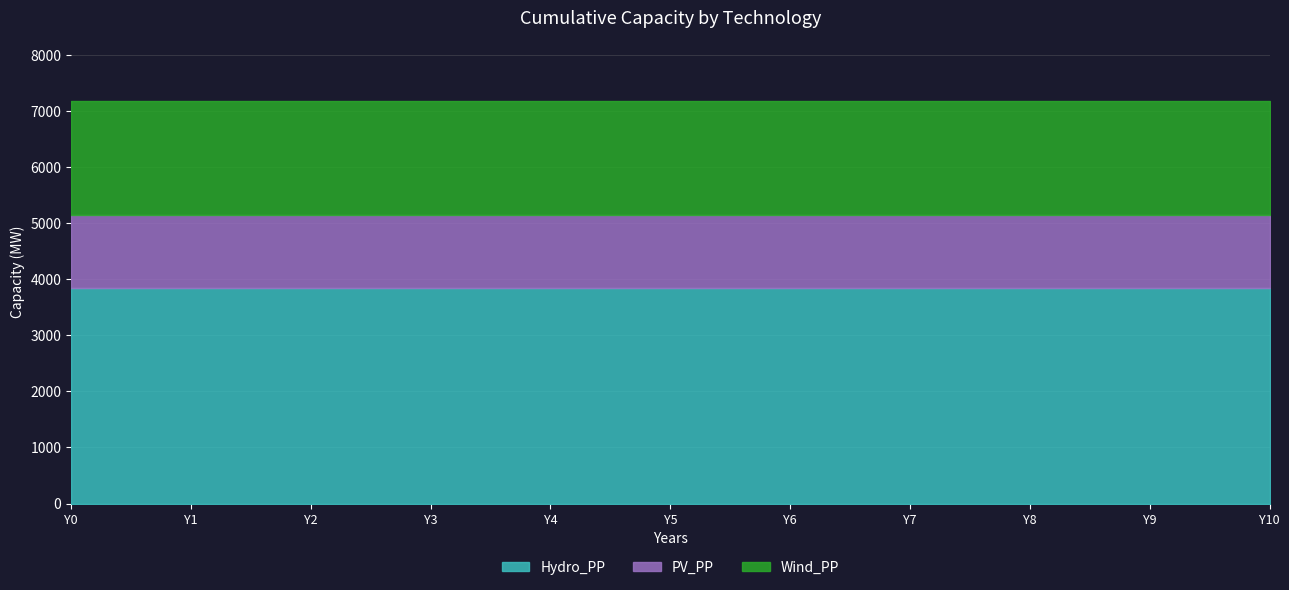

Does the chart have visible grid lines?

Yes